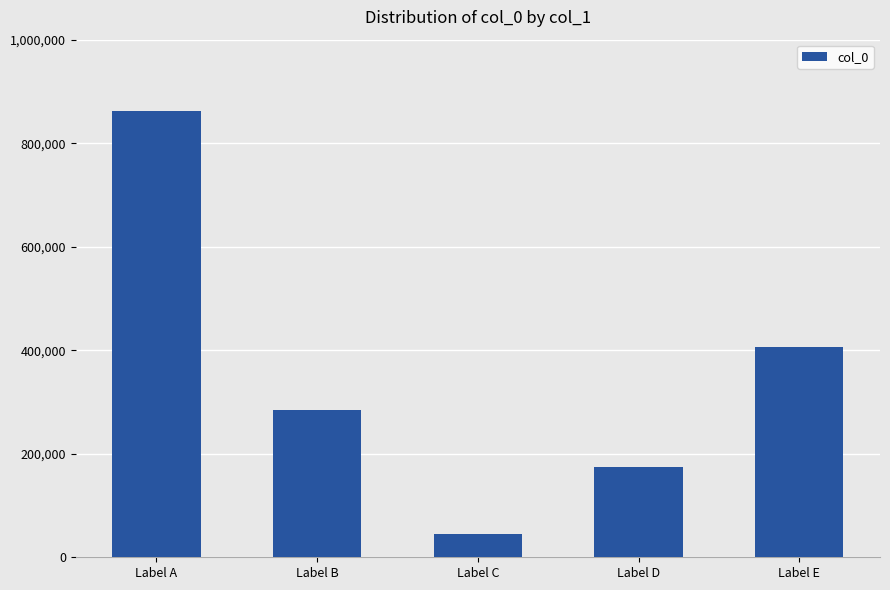

What is the value of the 5th bar from the left?

406523